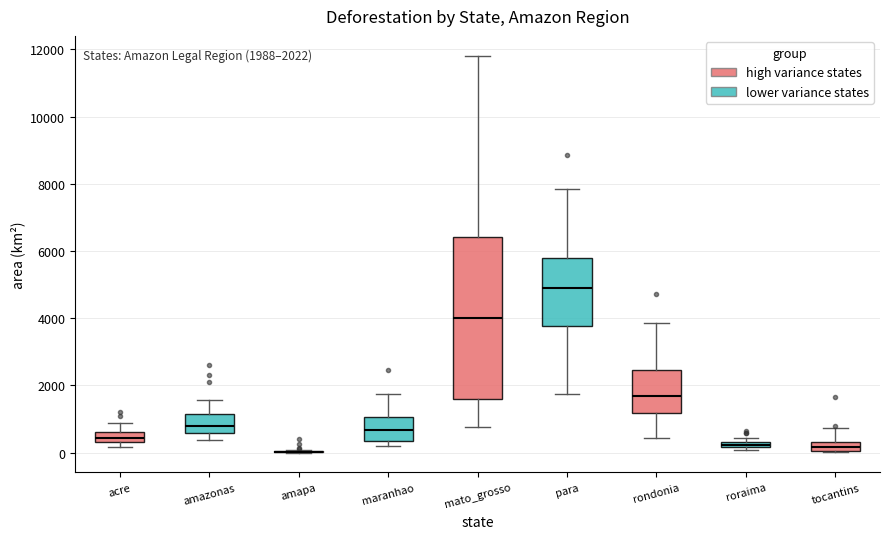

Which box is the tallest, from its lower edge to its upper edge?

mato_grosso